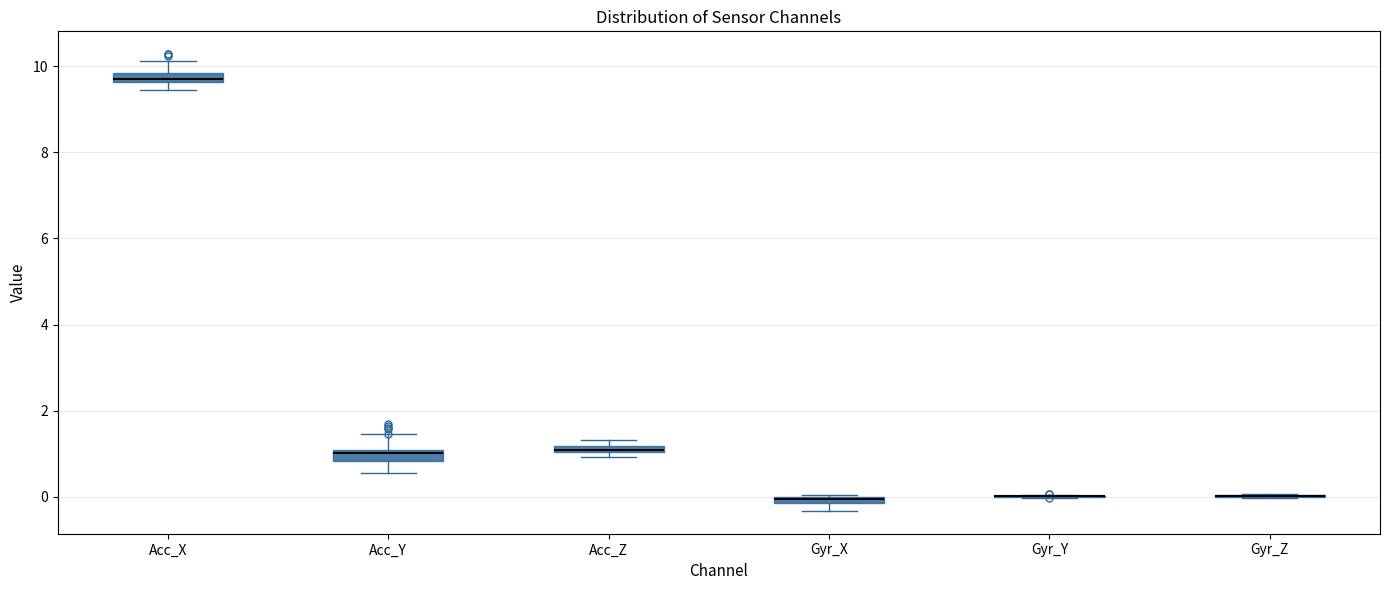

Where is the lower edge of the box for Gyr_X on the y-axis? The values are not printed on the chart, so give them approximately, as read against the axis.

-0.2